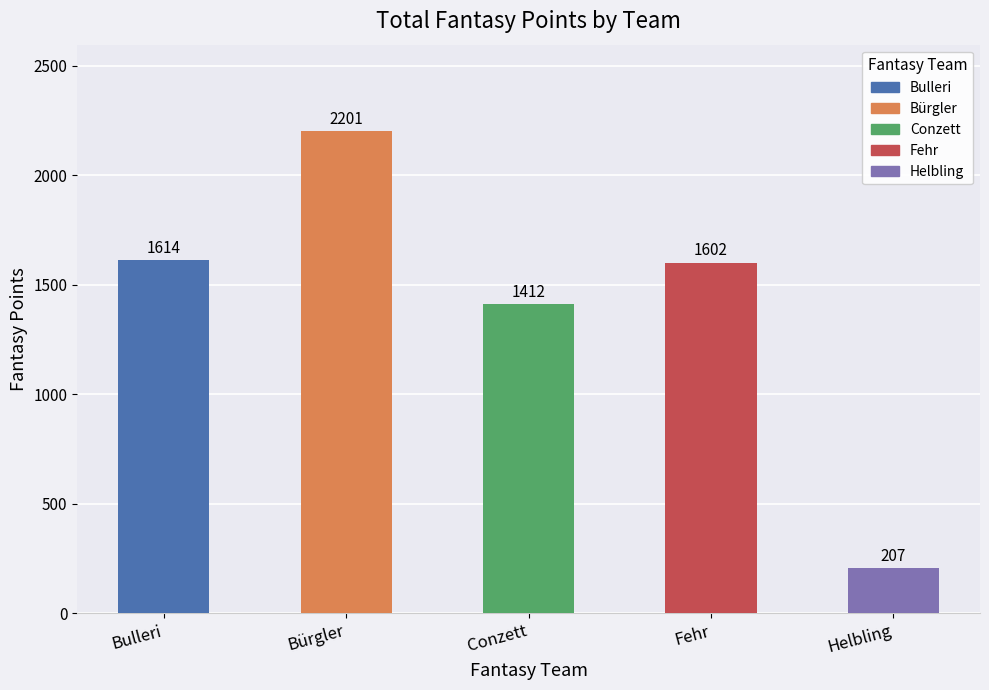

Rank the categories by value from highest to lowest.

Bürgler, Bulleri, Fehr, Conzett, Helbling